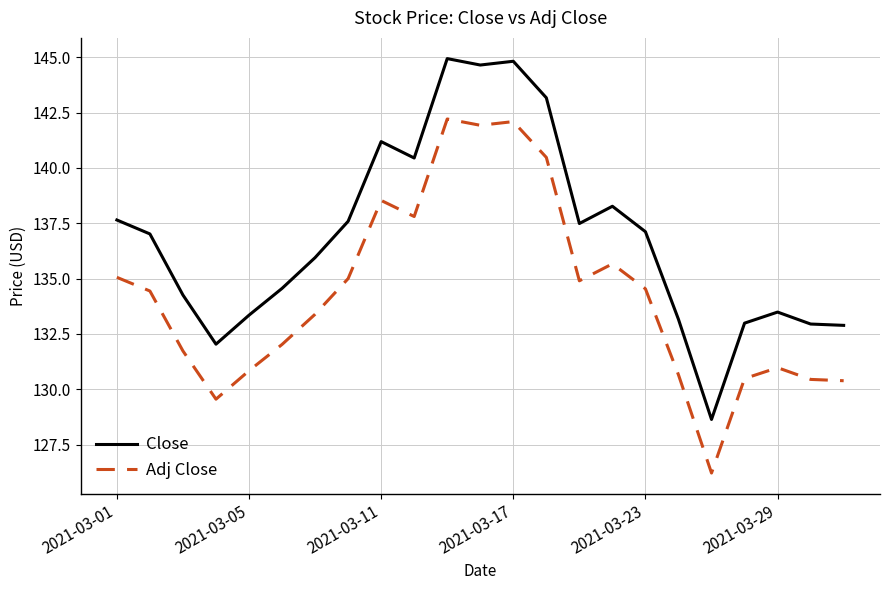

What is the average value of the Adj Close series?

134.3